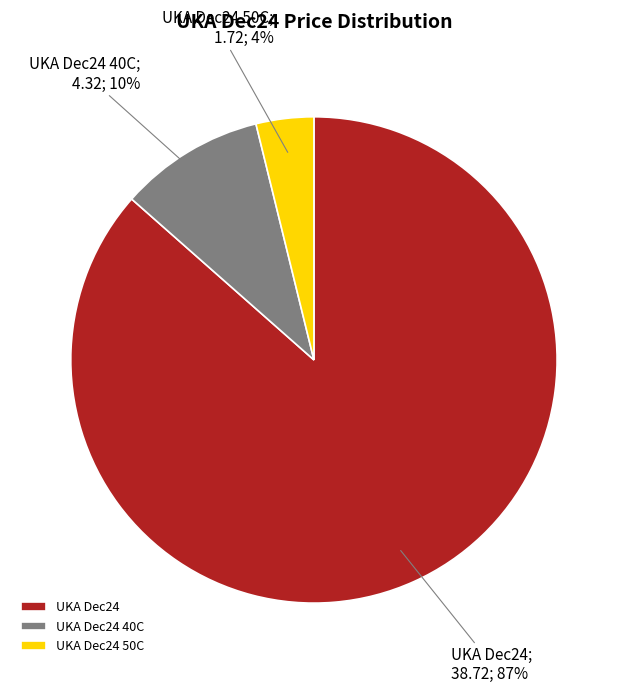

To the nearest percent, what percentage of the pie is UKA Dec24 40C?

10%